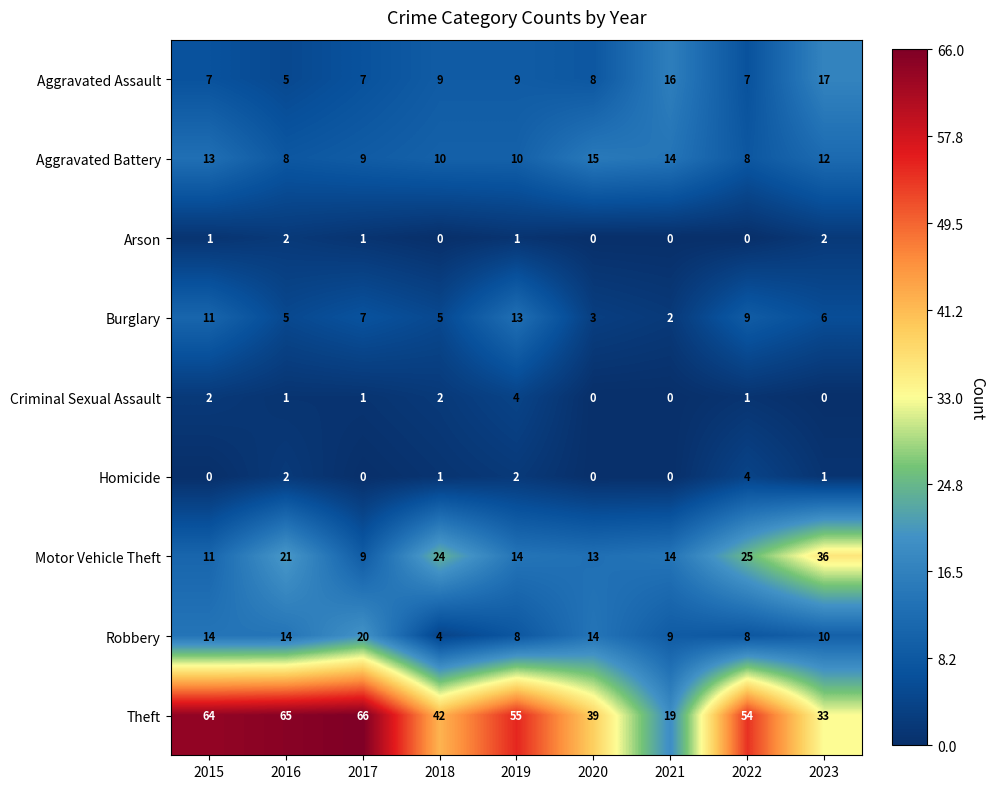

What is the sum of all Criminal Sexual Assault values?

11